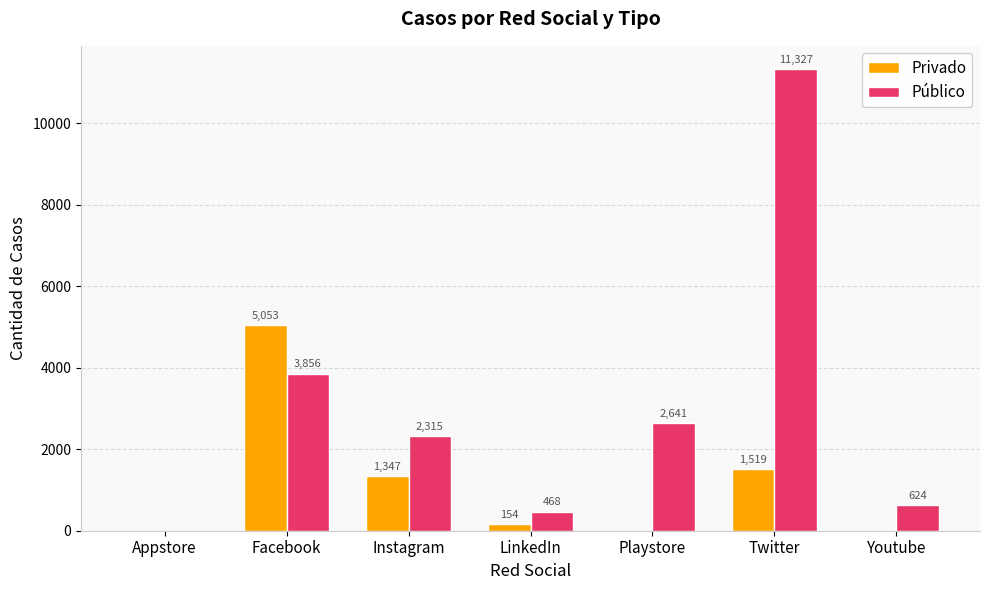

True or false: Público has a value of 3856 at Facebook.

True